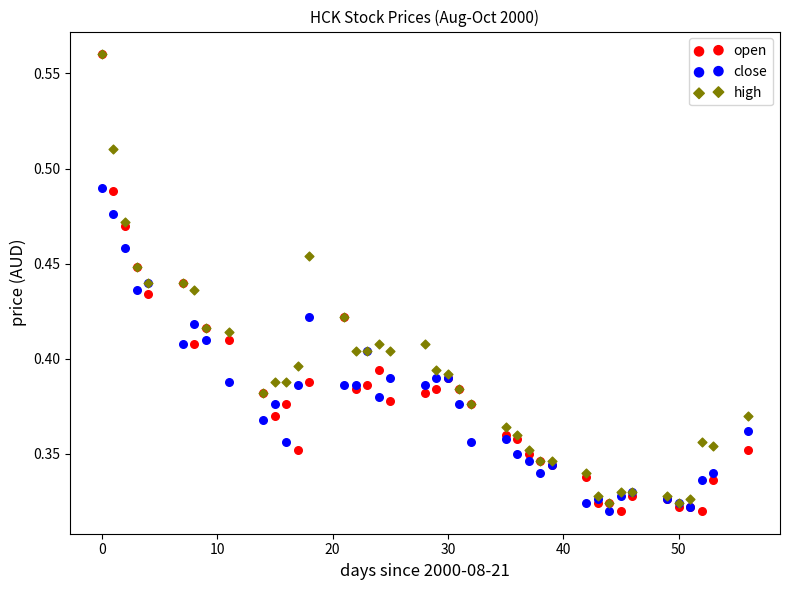

What are all the series names shown in the legend?

open, close, high